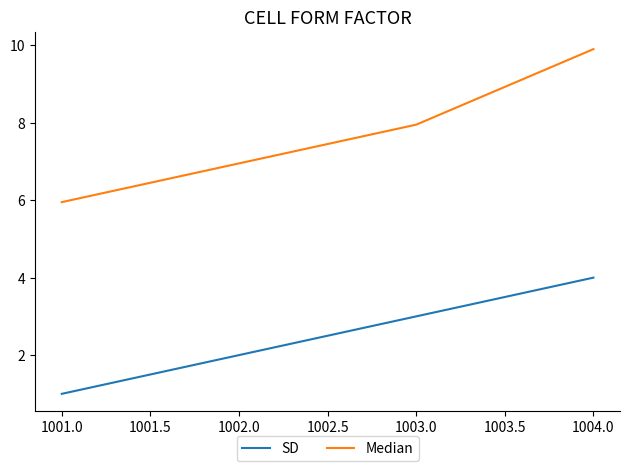

True or false: SD and Median cross at least once.

False